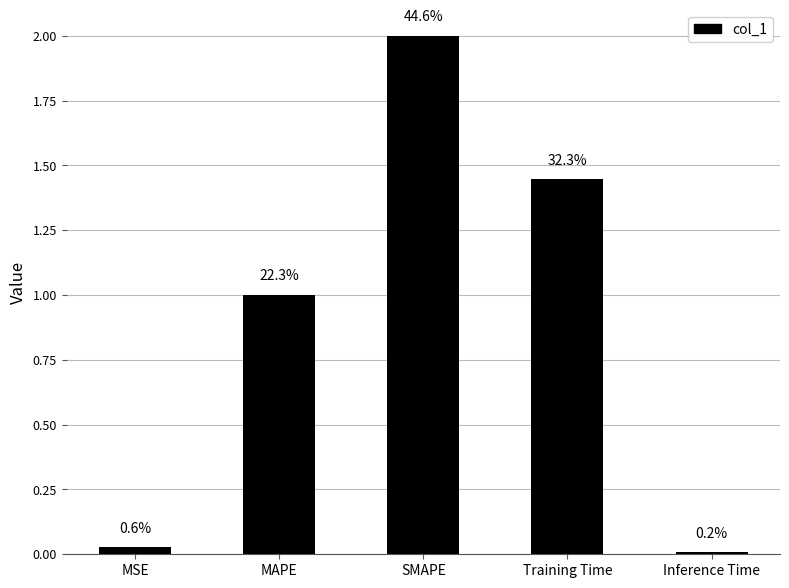

Which category has the lowest value across all series?

Inference Time